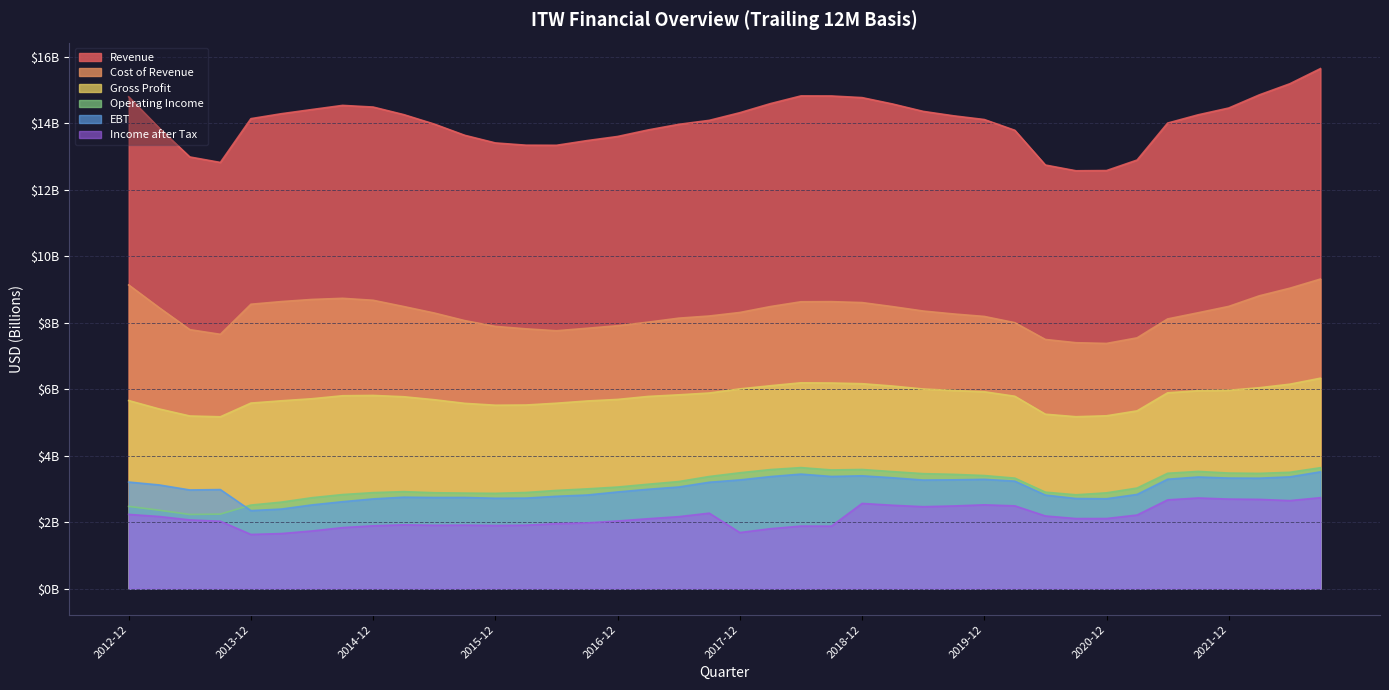

True or false: Operating Income has more than 2 interior local peaks.

True